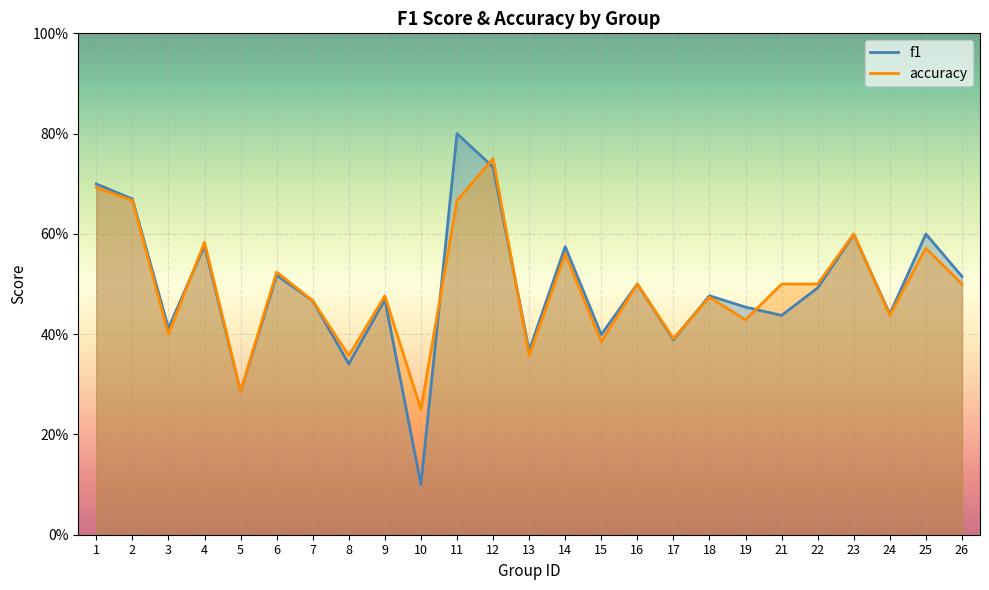

Reading left to right, list all the values displayed in this chart.

f1: 1=0.7	2=0.7	3=0.4	4=0.6	5=0.3	6=0.5	7=0.5	8=0.3	9=0.5	10=0.1	11=0.8	12=0.7	13=0.4	14=0.6	15=0.4	16=0.5	17=0.4	18=0.5	19=0.5	21=0.4	22=0.5	23=0.6	24=0.4	25=0.6	26=0.5
accuracy: 1=0.7	2=0.7	3=0.4	4=0.6	5=0.3	6=0.5	7=0.5	8=0.4	9=0.5	10=0.2	11=0.7	12=0.8	13=0.4	14=0.6	15=0.4	16=0.5	17=0.4	18=0.5	19=0.4	21=0.5	22=0.5	23=0.6	24=0.4	25=0.6	26=0.5